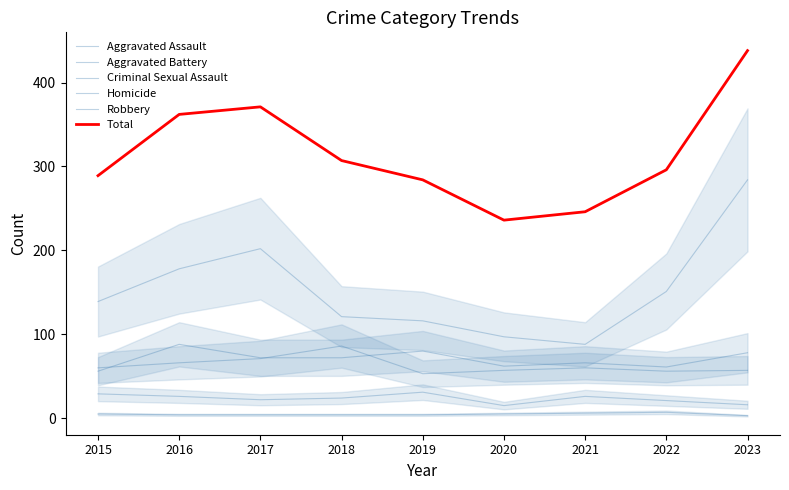

What is the difference between the Total values at 2020 and 2019?

48